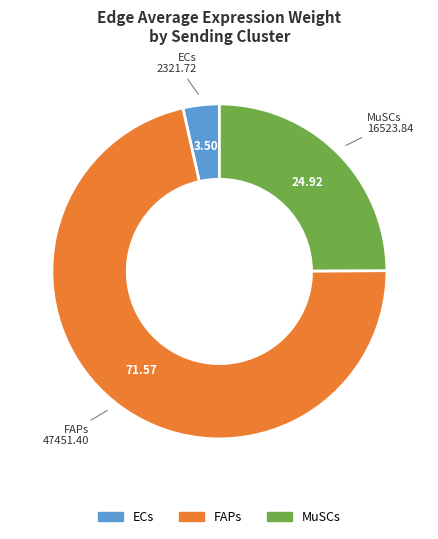

Do ECs and FAPs together represent more than half of the pie?

Yes